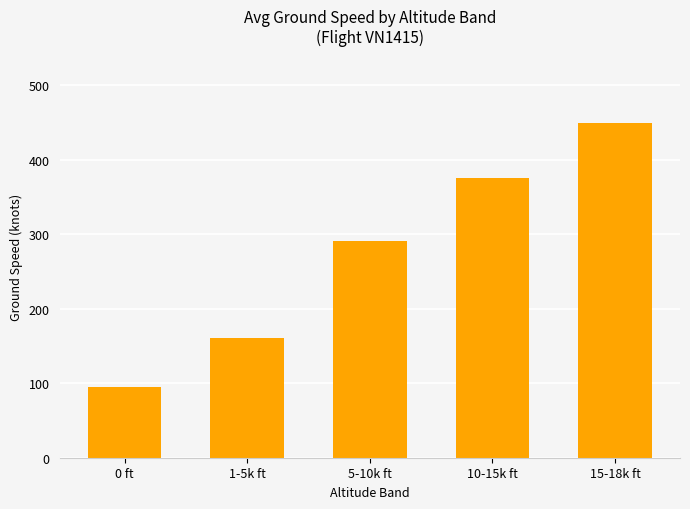

At which label is the value closest to 272?

5-10k ft